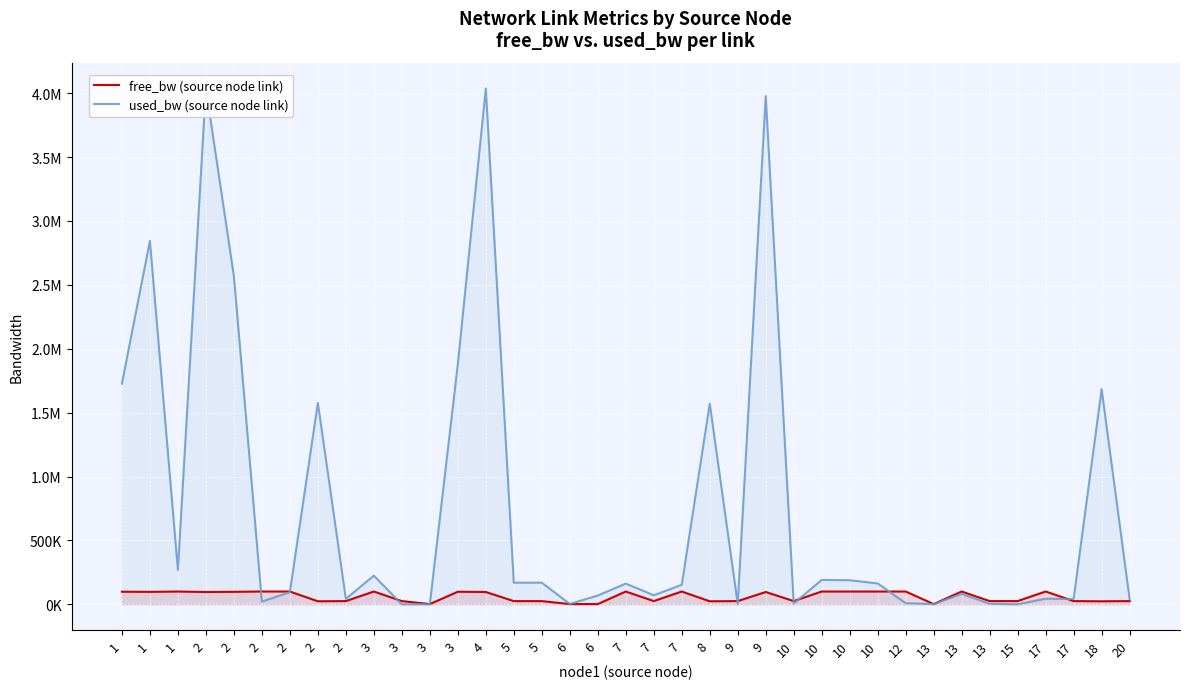

What is the difference between the second highest and minimum values in the used_bw (source node link) series?

4036801.3